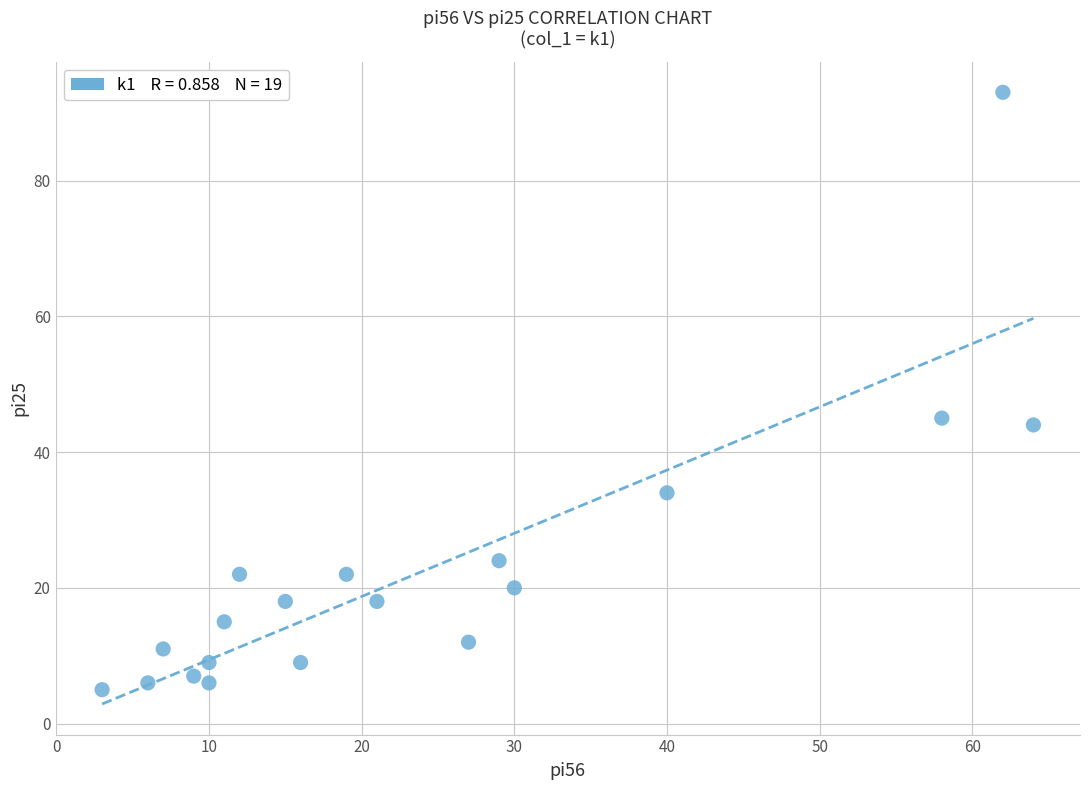

What Y value in the scatter plot is closest to 49?

45